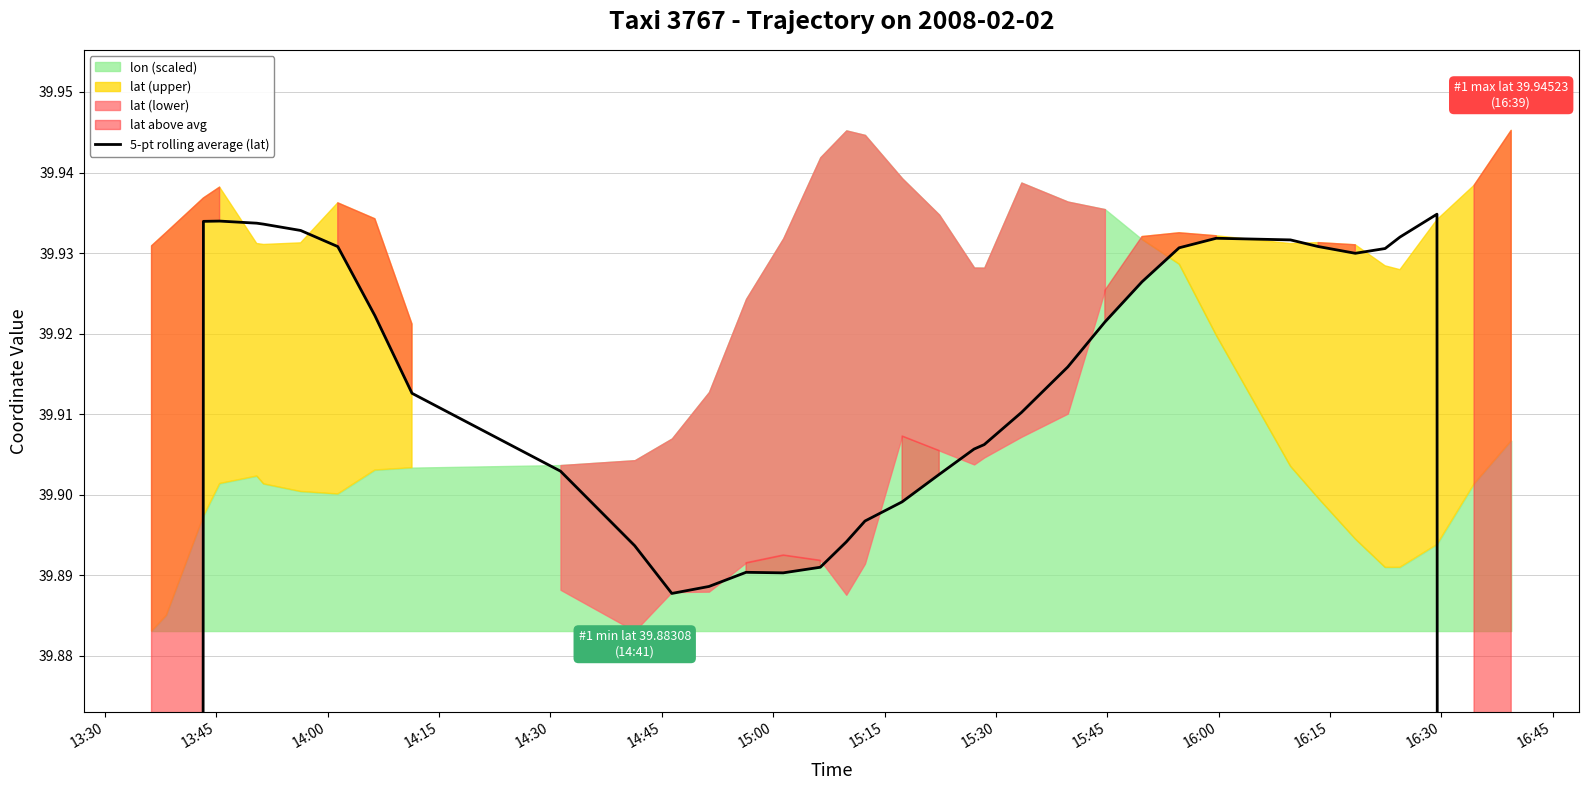

Where is the data nearest to the value 31?

13:45